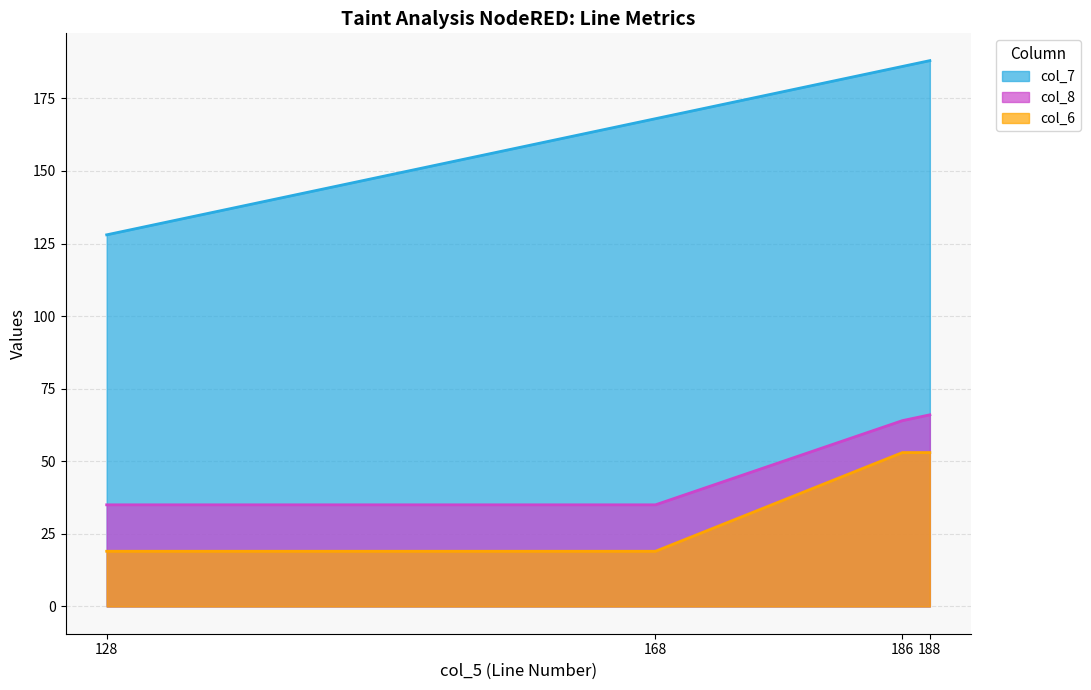

Is it true that col_7 equals 188 at 188?

True